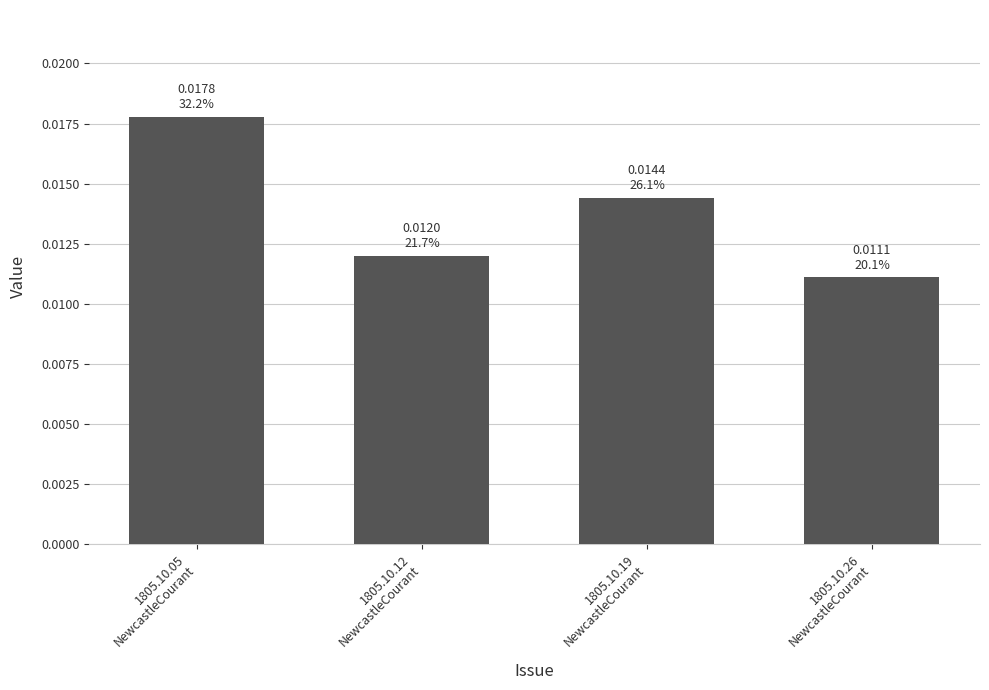

What is the label of the 3rd bar from the right?

1805.10.12
NewcastleCourant